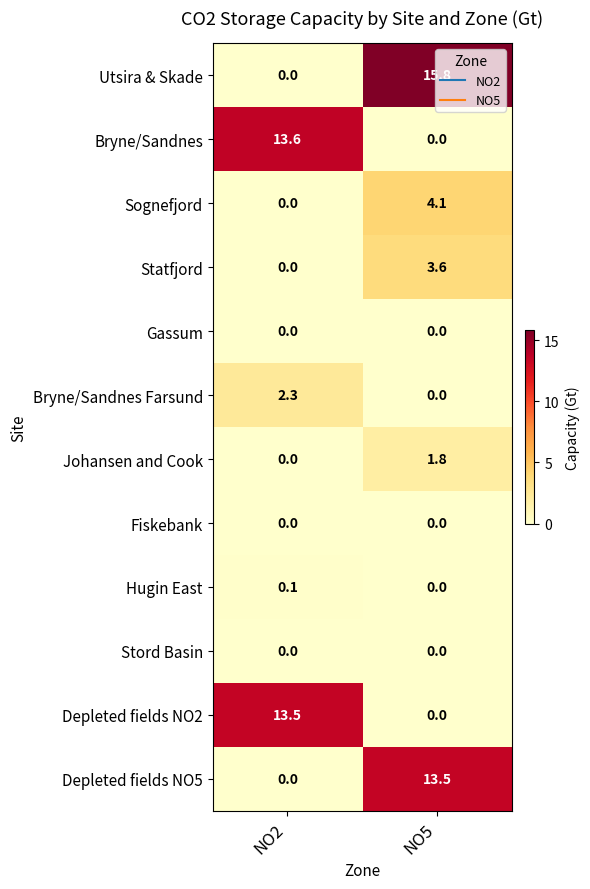

How many distinct data groups are displayed?

12